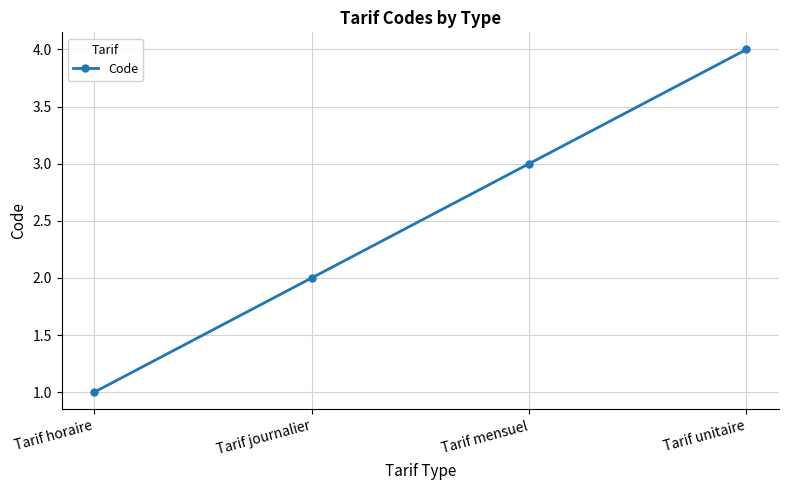

The chart shows a value of 2 at Tarif journalier. True or false?

True